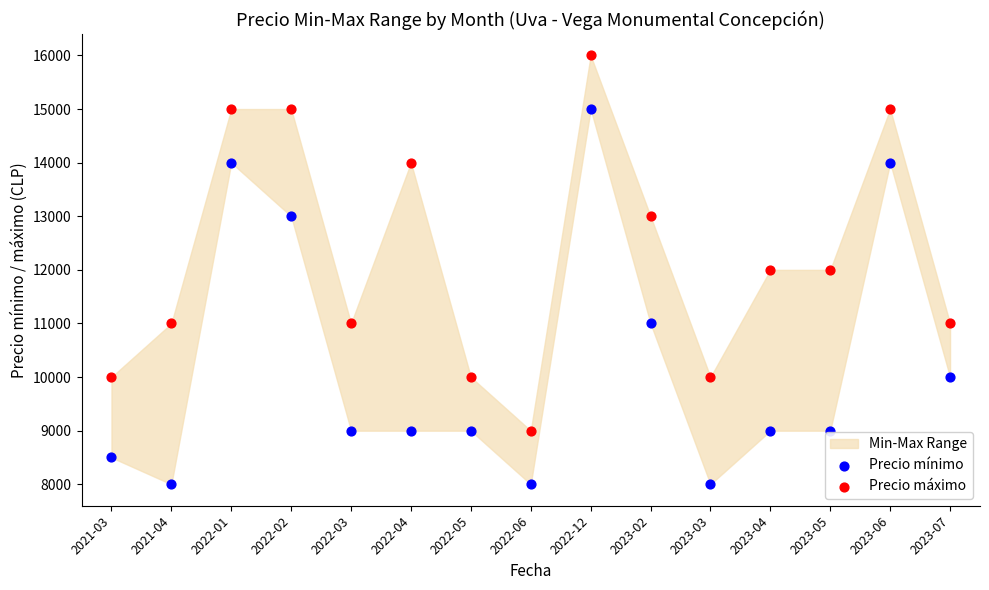

Which series contains the lowest Y value?

Precio mínimo